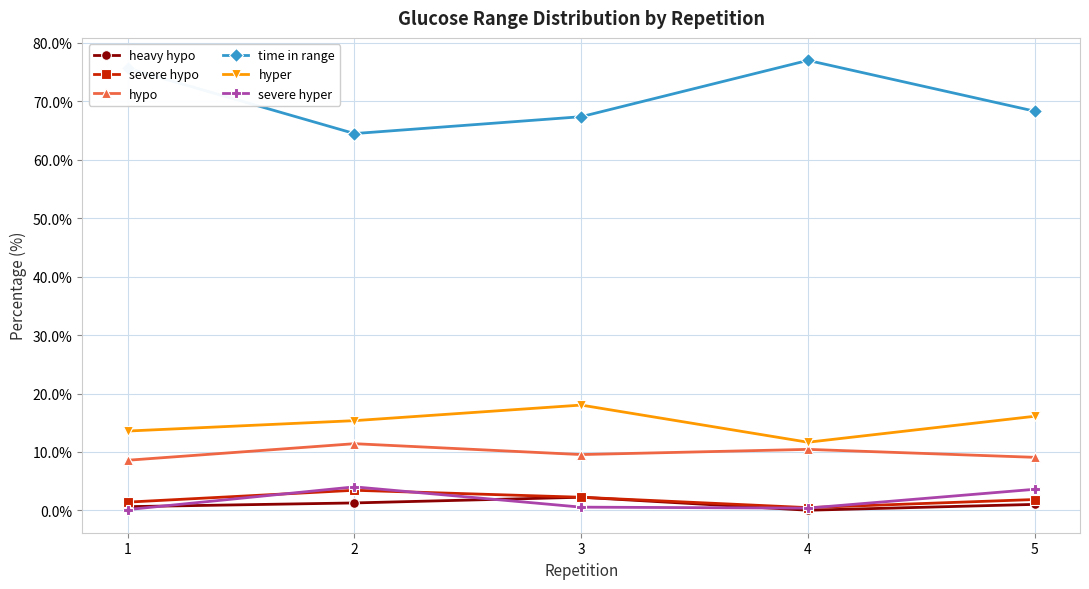

What is the highest value of the hypo series?

11.4